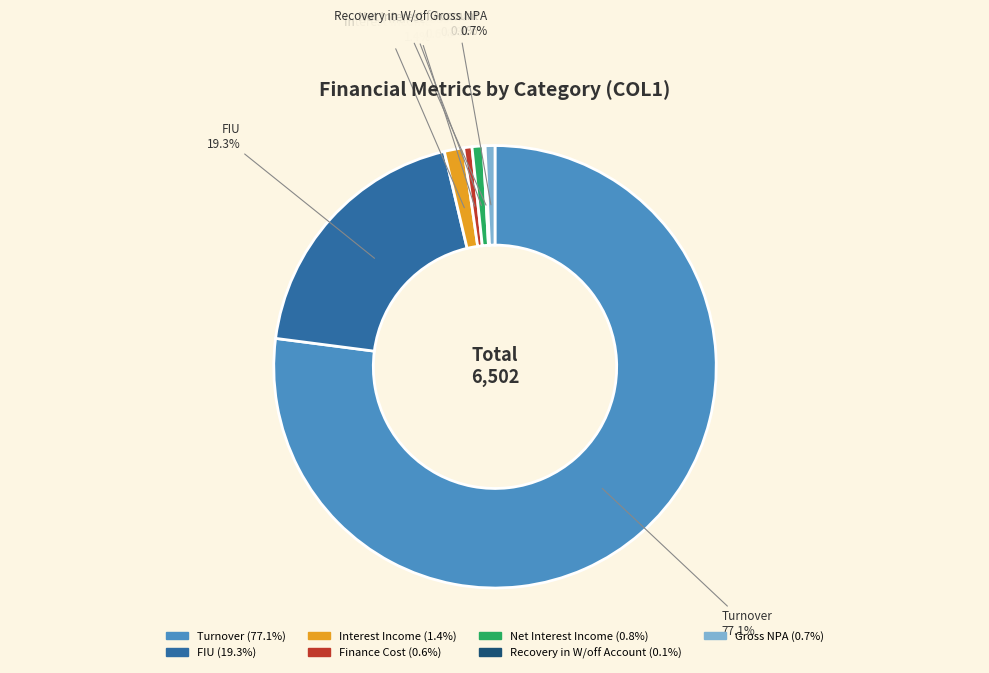

What portion of the pie excludes Finance Cost?

99.4%